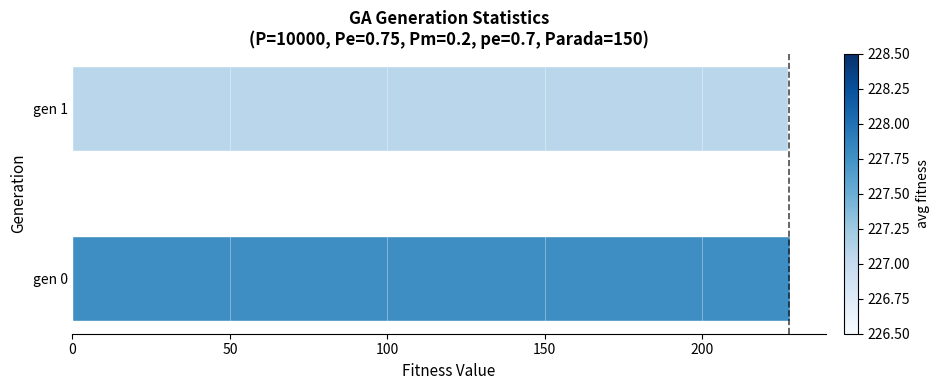

What is the average value?

227.4